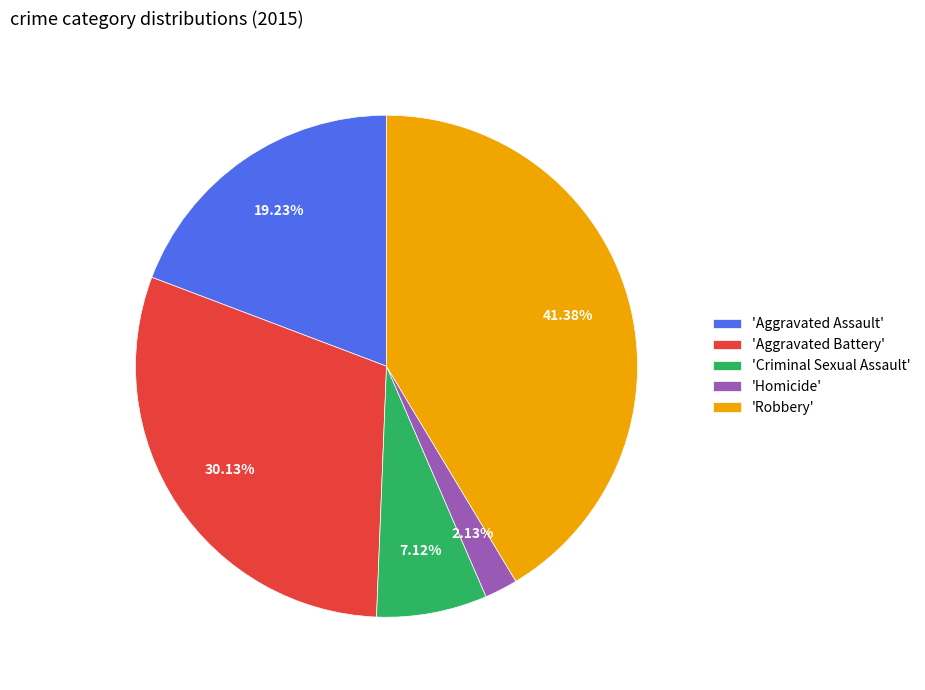

Does any single category account for the majority?

No